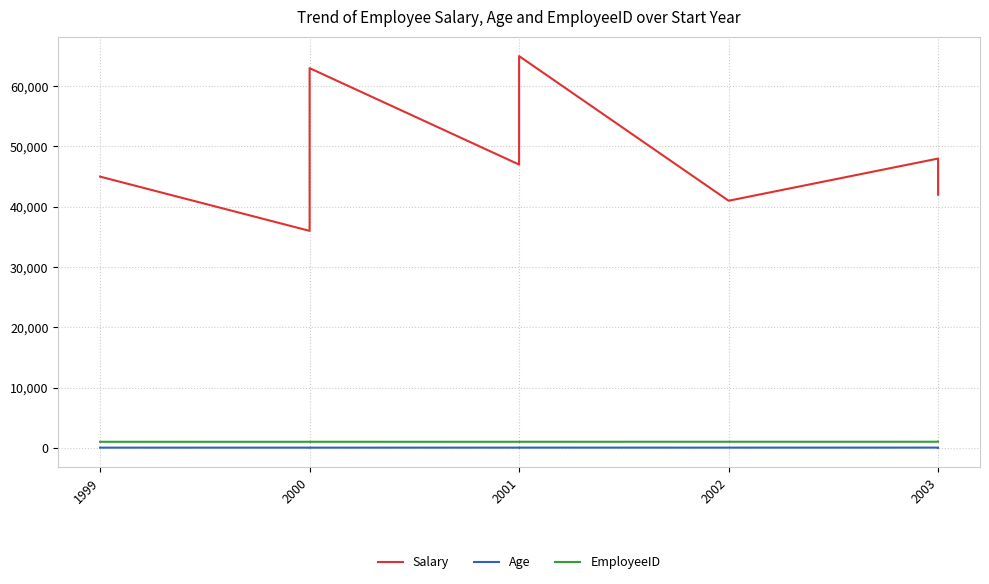

What is the difference between the Salary values at 2003 and 2002?

3000